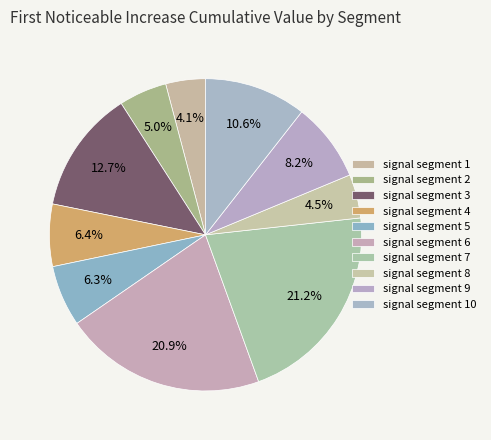

Combined, do signal segment 10 and signal segment 7 account for over 50%?

No